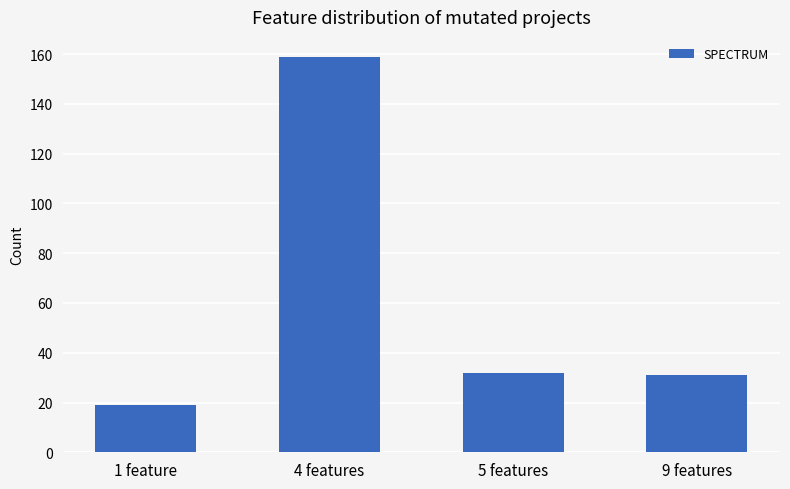

How many bars are there in total?

4